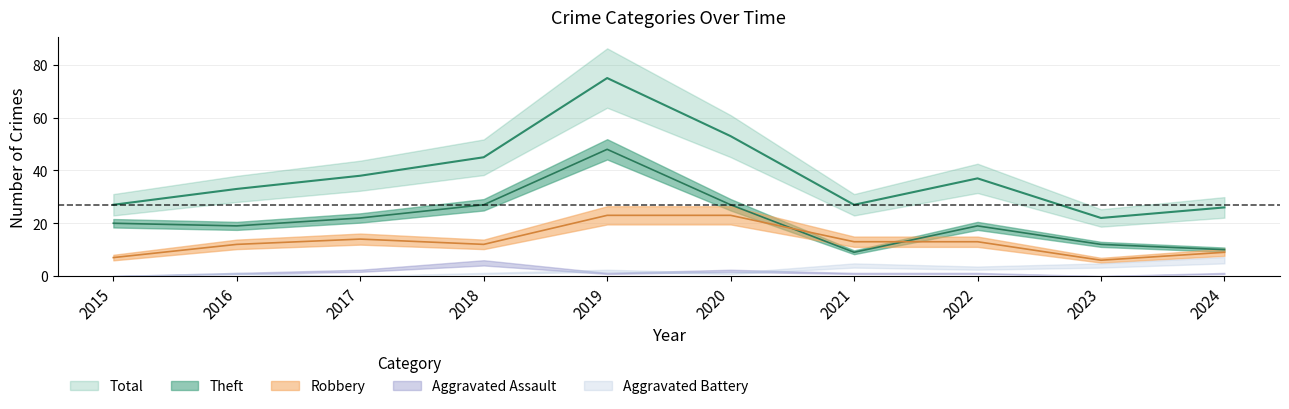

At which label does Robbery reach its minimum?

2023